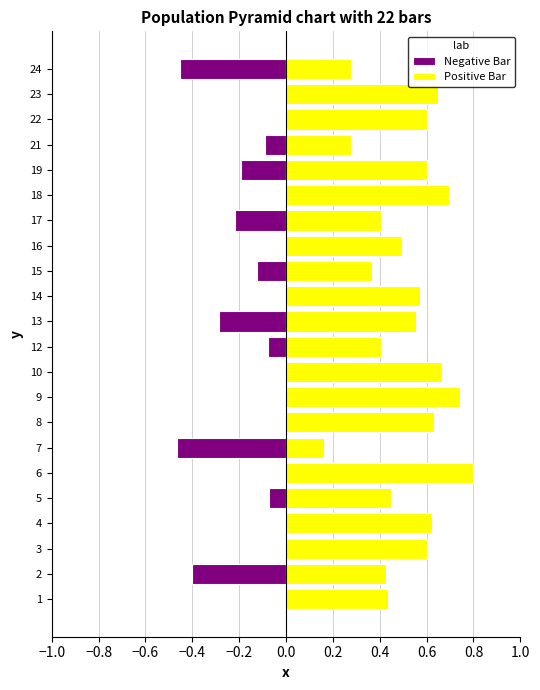

Is the value of Positive Bar at 19 greater than the value of Negative Bar at 7?

Yes